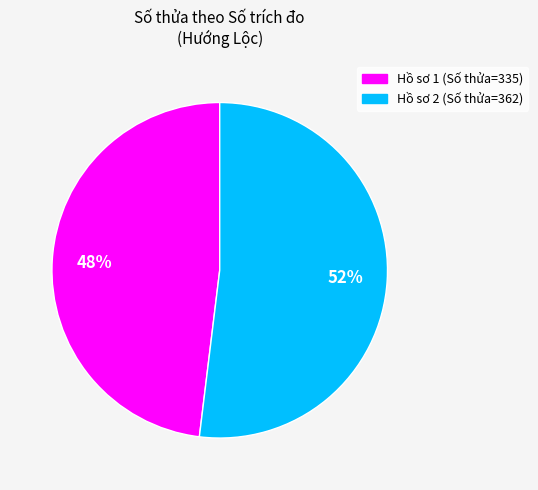

Is there any slice that represents more than half of the pie?

Yes